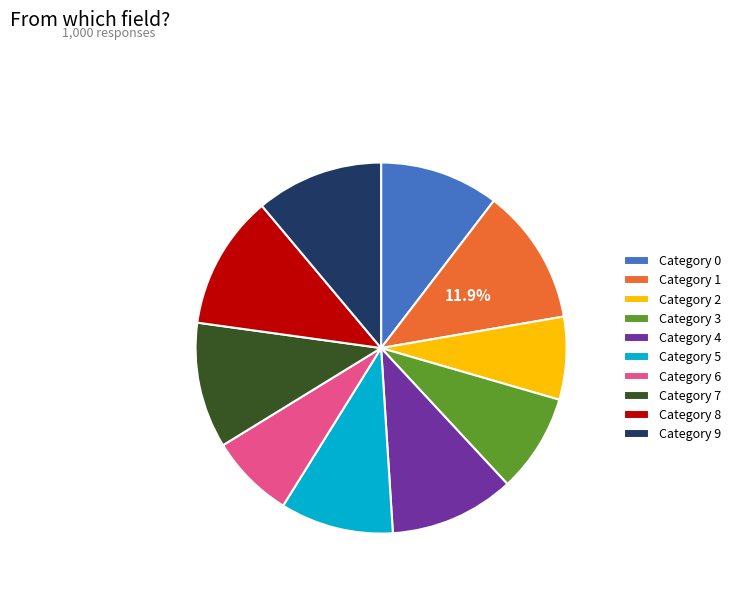

Is Category 1 the majority of the pie?

No